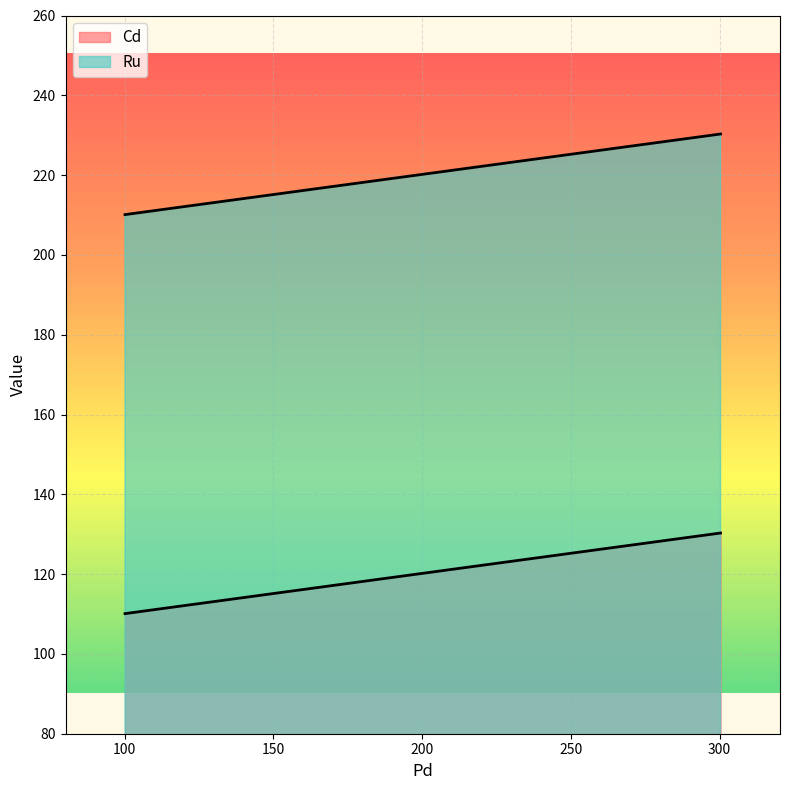

At which label does Ru reach its peak?

300.3